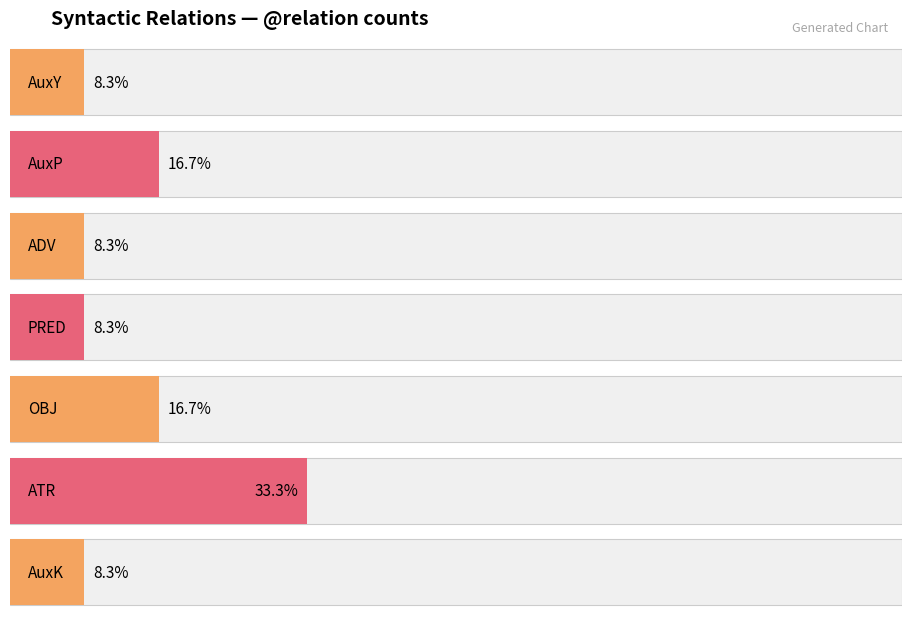

What value does the data have at Total?

1